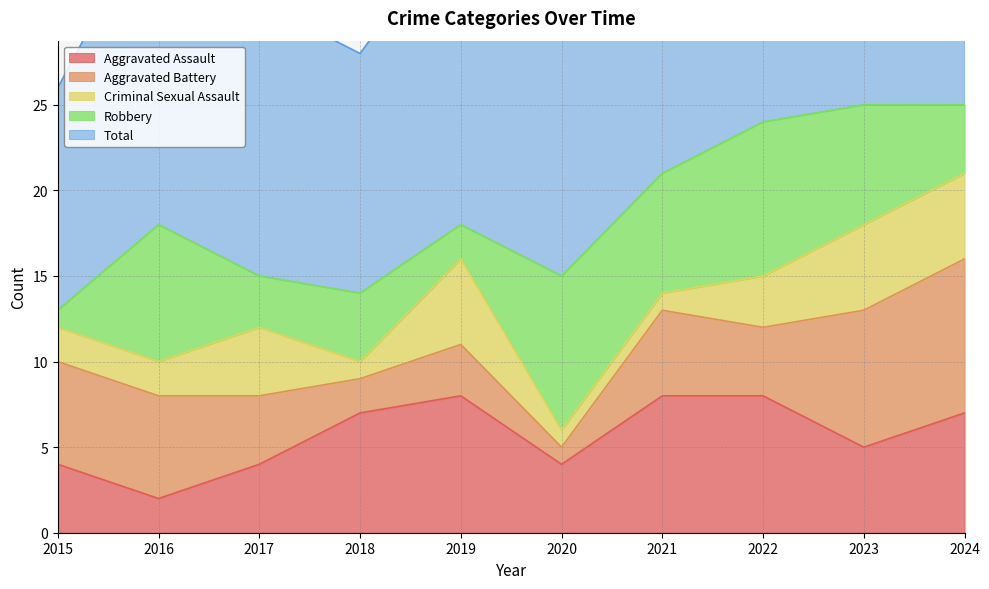

Reading left to right, extract all data points from this chart.

Aggravated Assault: 2015=4	2016=2	2017=4	2018=7	2019=8	2020=4	2021=8	2022=8	2023=5	2024=7
Aggravated Battery: 2015=6	2016=6	2017=4	2018=2	2019=3	2020=1	2021=5	2022=4	2023=8	2024=9
Criminal Sexual Assault: 2015=2	2016=2	2017=4	2018=1	2019=5	2020=1	2021=1	2022=3	2023=5	2024=5
Robbery: 2015=1	2016=8	2017=3	2018=4	2019=2	2020=9	2021=7	2022=9	2023=7	2024=4
Total: 2015=13	2016=19	2017=16	2018=14	2019=18	2020=15	2021=21	2022=24	2023=25	2024=25